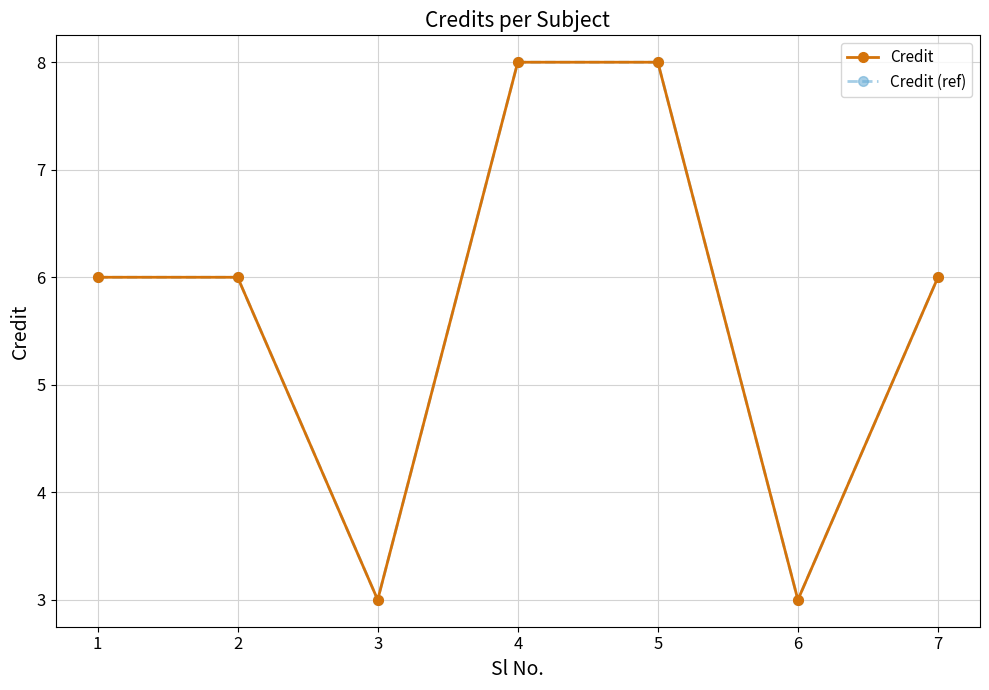

Does the chart have visible grid lines?

Yes